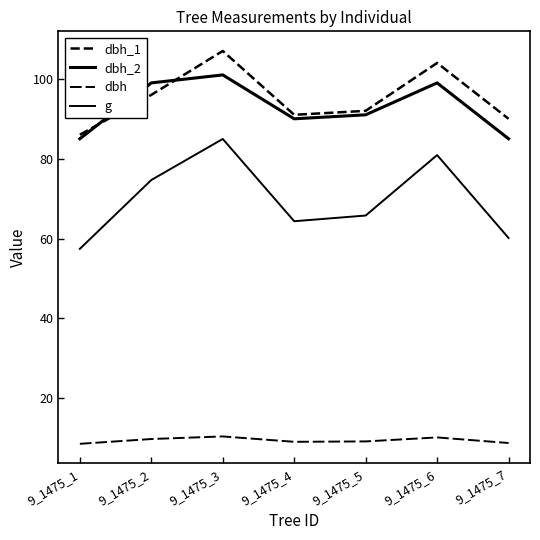

Does the chart have visible grid lines?

No